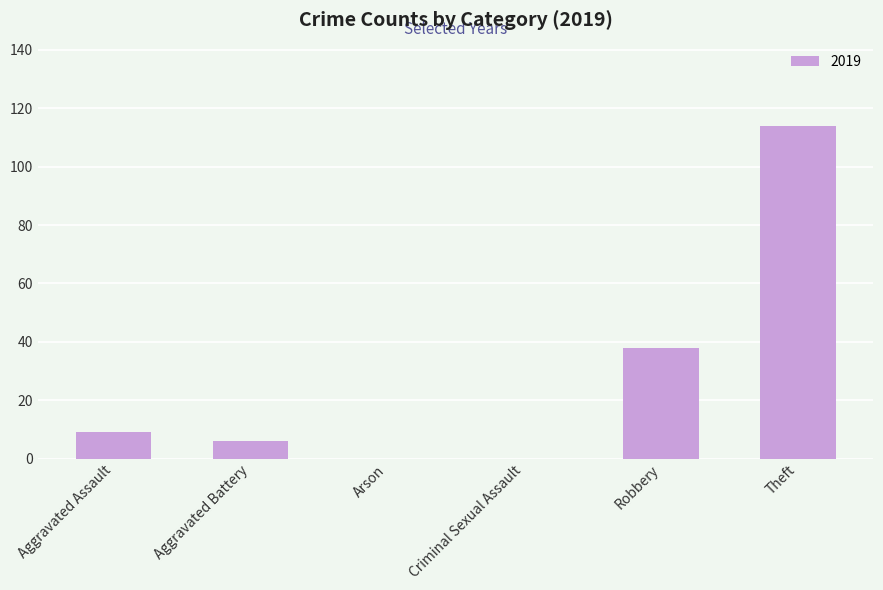

What is the sum of the values at Robbery and Theft?

152